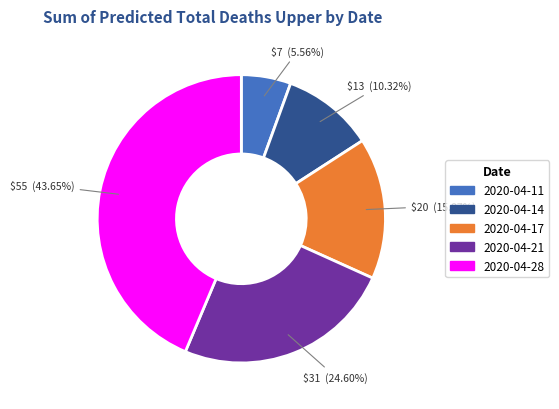

Is it true that 2020-04-14 is 10% of the pie?

True